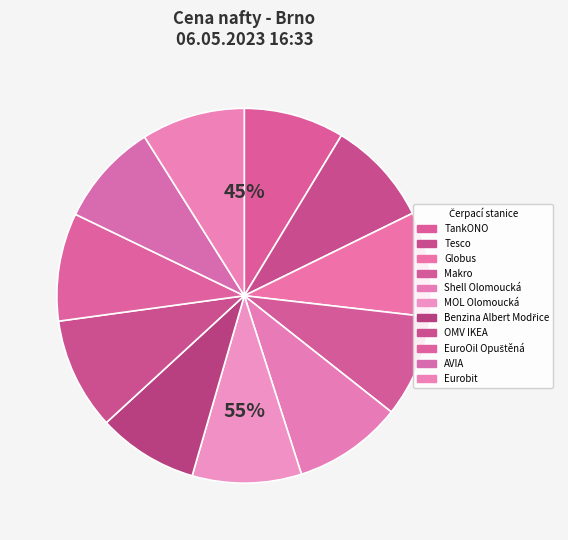

Count the number of slices in the pie.

11